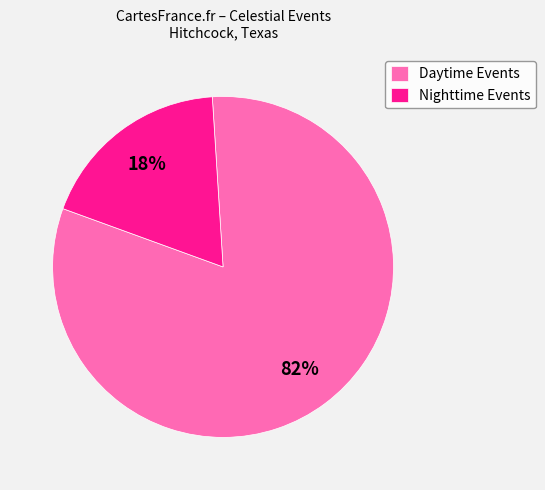

The Nighttime Events slice represents 18% of the pie. True or false?

True